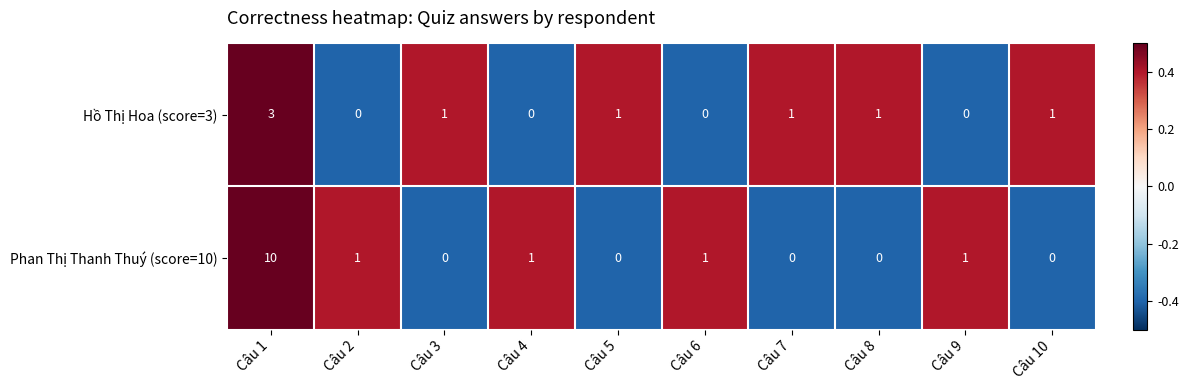

How many Phan Thị Thanh Thuý (score=10) values are between 0 and 1?

9